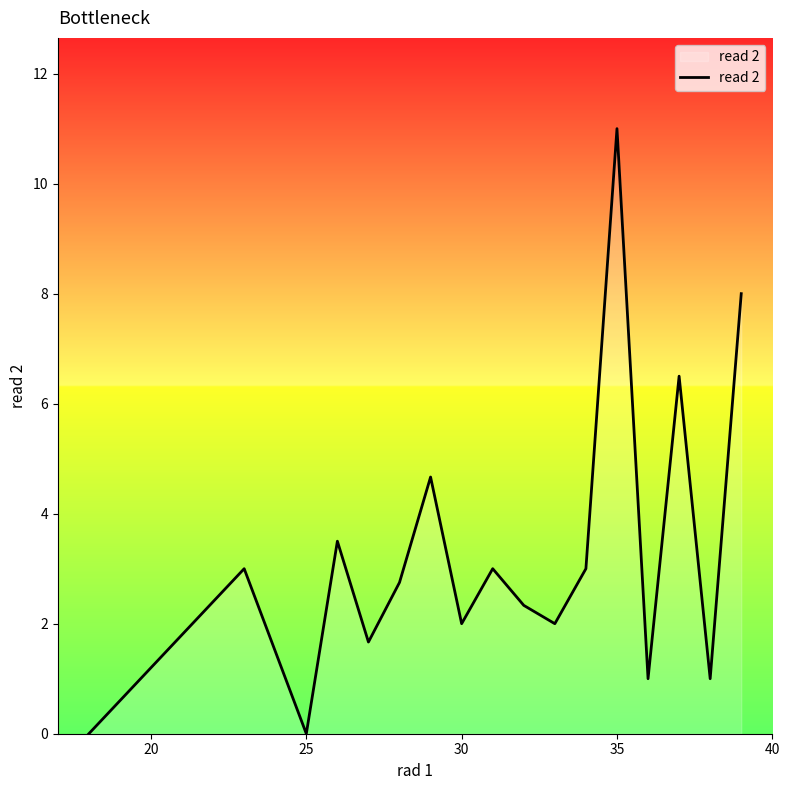

What is the difference between the maximum and minimum values?

11.0